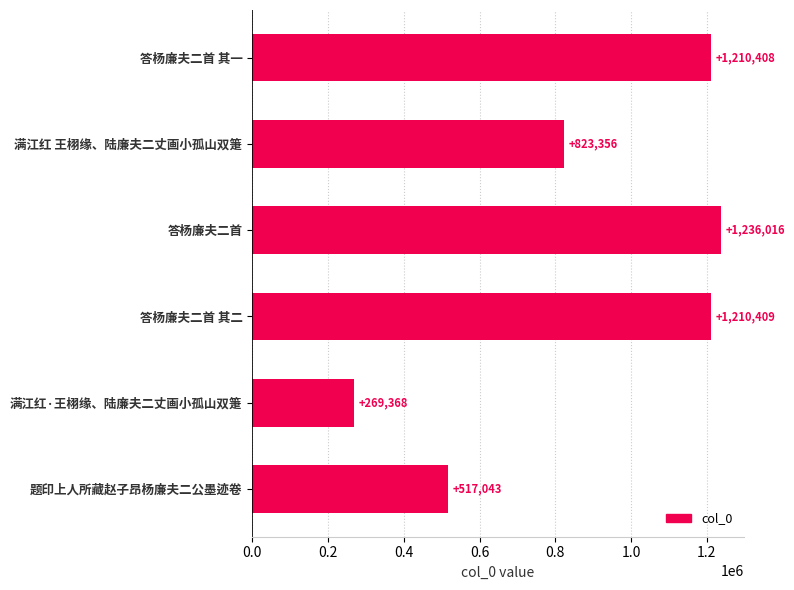

Is it true that the value at 题印上人所藏赵子昂杨廉夫二公墨迹卷 is 517043?

True